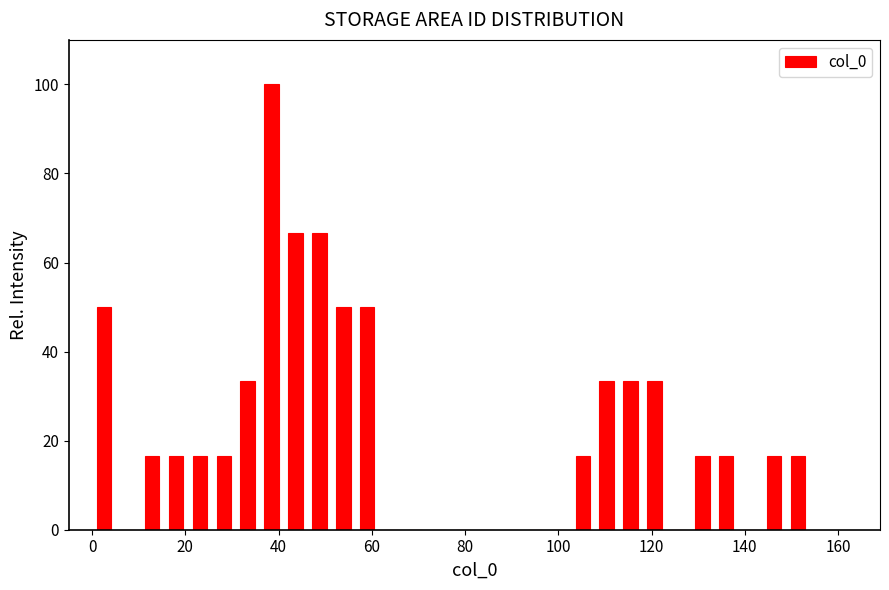

Around what value on the x-axis is the tallest bar? Give the approximate position of its centre, as read against the axis.

38